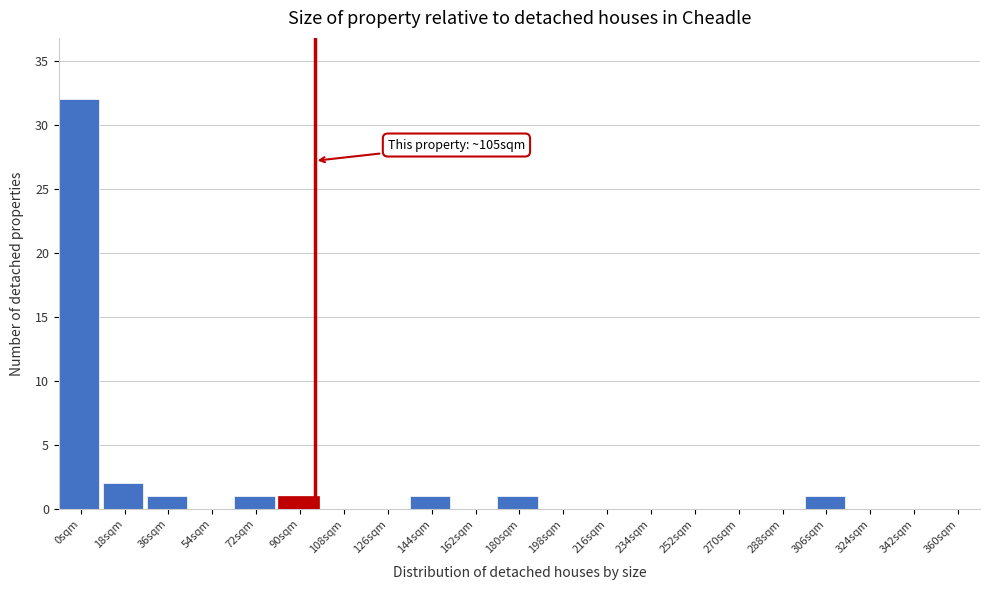

Reading left to right, list all the values displayed in this chart.

0sqm=32	18sqm=2	36sqm=1	54sqm=0	72sqm=1	90sqm=1	108sqm=0	126sqm=0	144sqm=1	162sqm=0	180sqm=1	198sqm=0	216sqm=0	234sqm=0	252sqm=0	270sqm=0	288sqm=0	306sqm=1	324sqm=0	342sqm=0	360sqm=0